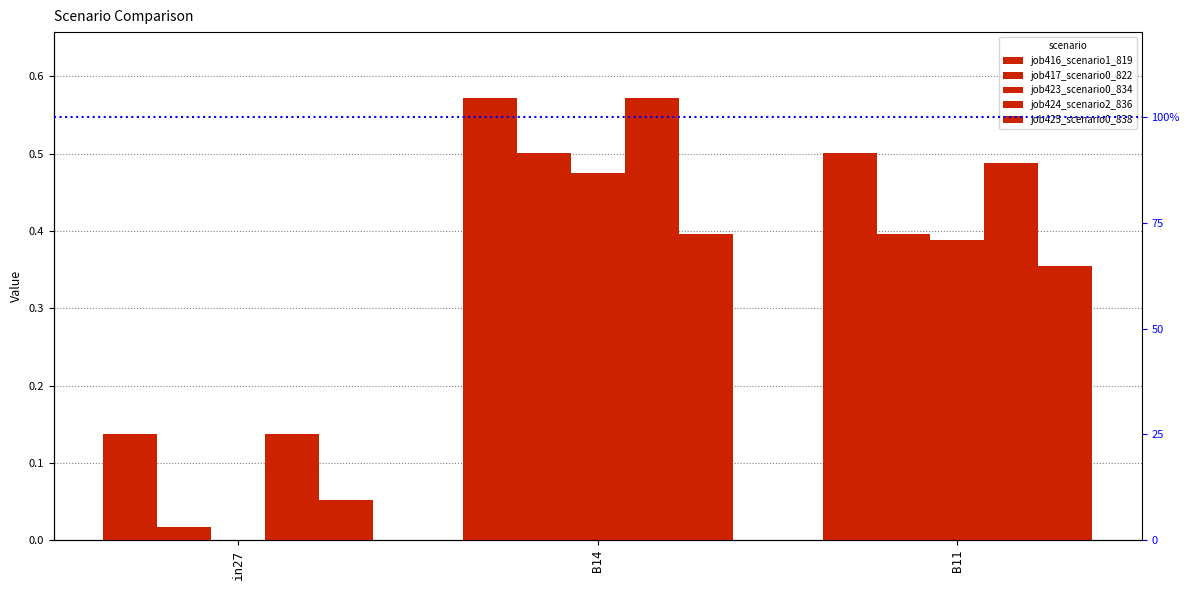

True or false: job424_scenario2_836 has a value of 0.6 at B14.

True